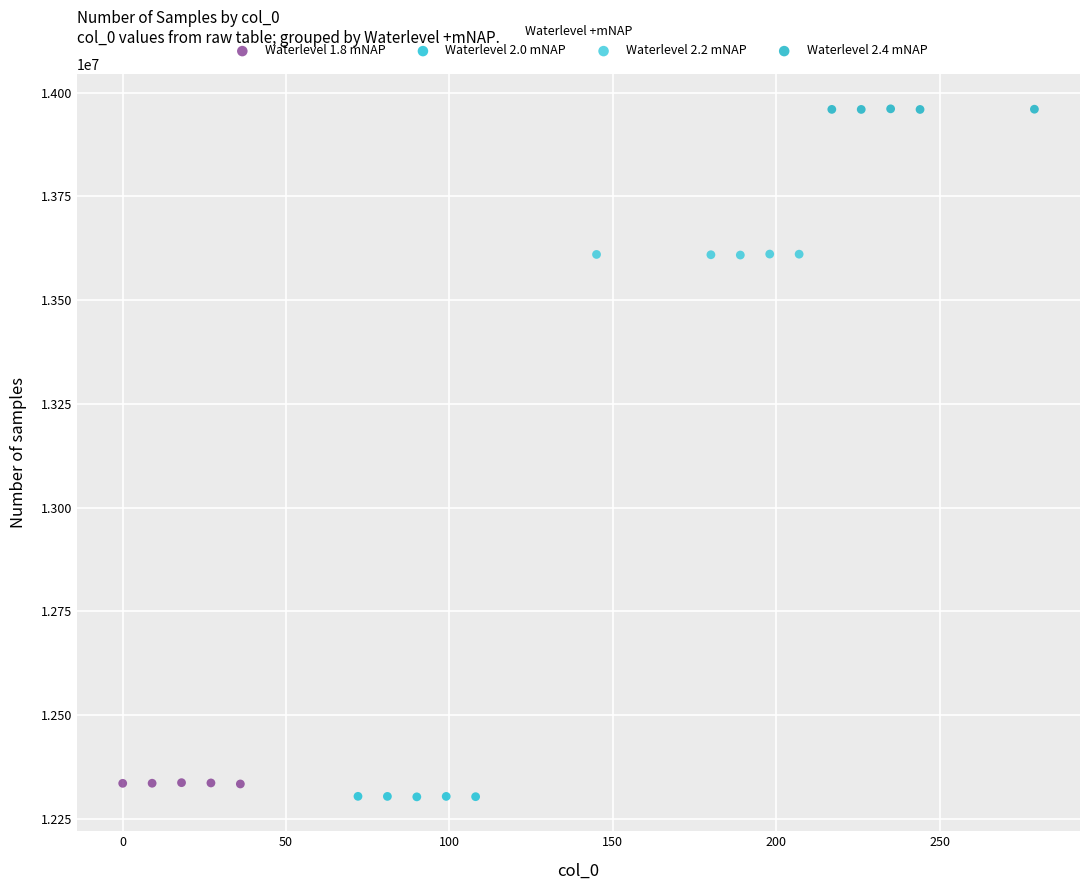

Which series contains the highest Y value?

Waterlevel 2.4 mNAP